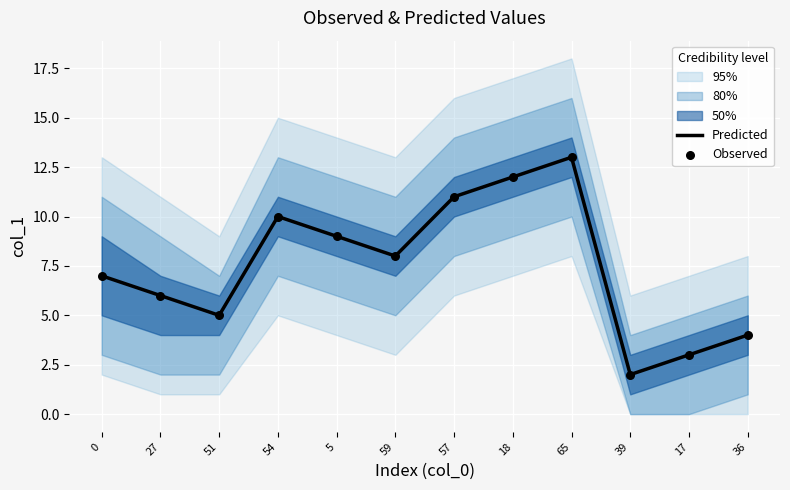

At how many categories does at least one series exceed 10?

3